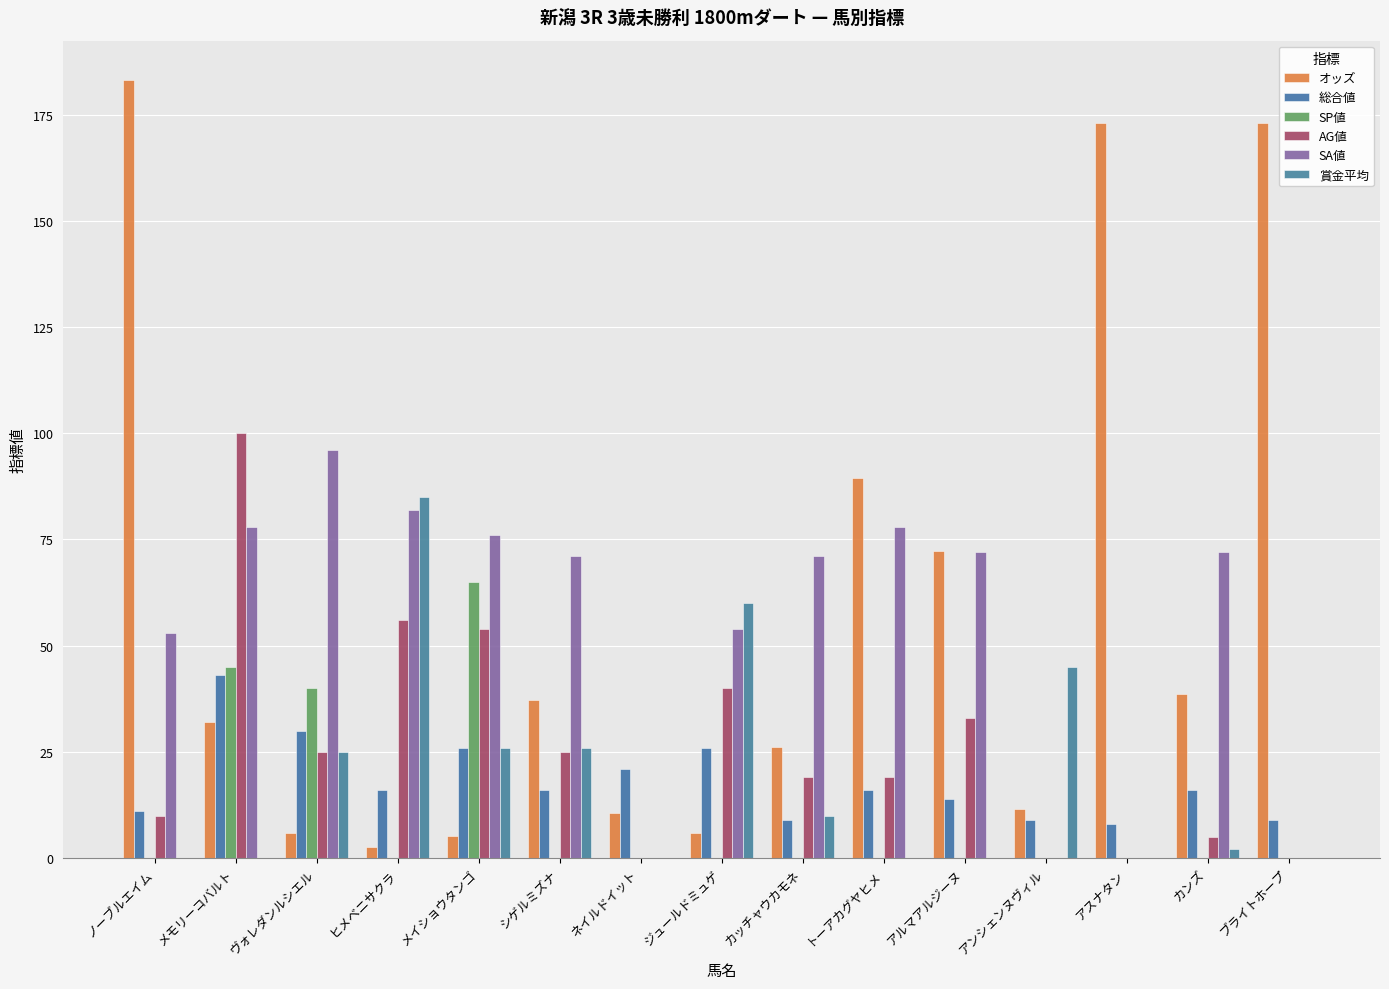

What are all the series names shown in the legend?

オッズ, 総合値, SP値, AG値, SA値, 賞金平均